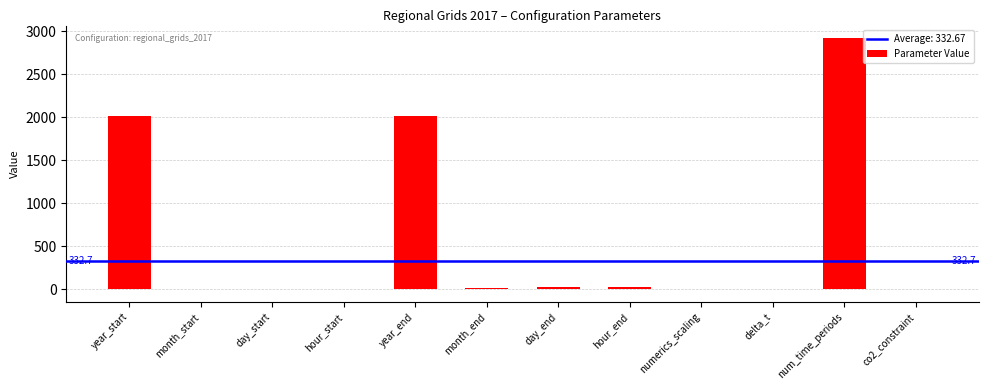

The chart shows a value of 3463 at year_end. True or false?

False